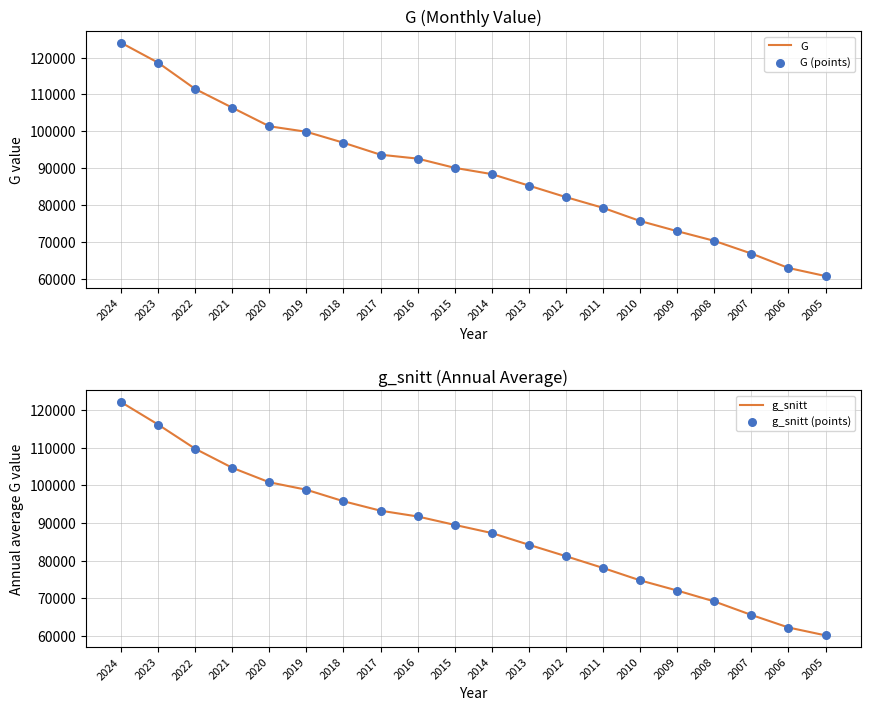

Which series contains the lowest Y value?

g_snitt